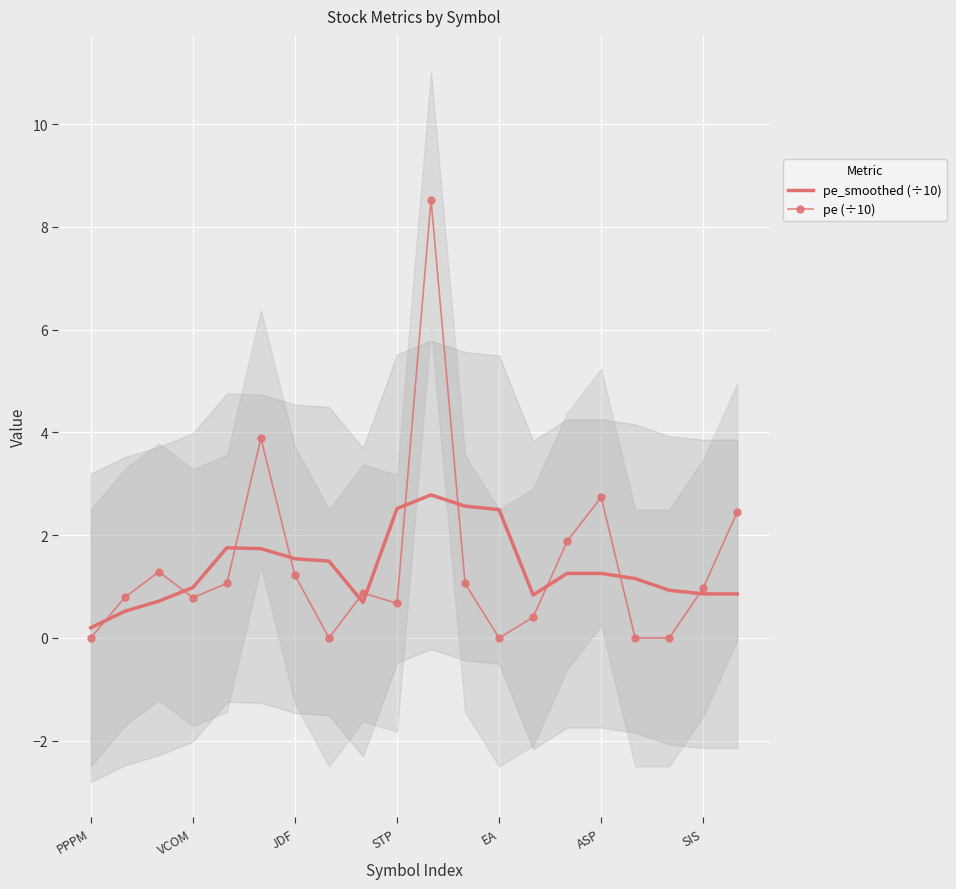

At which category is the sum across all series the highest?

10